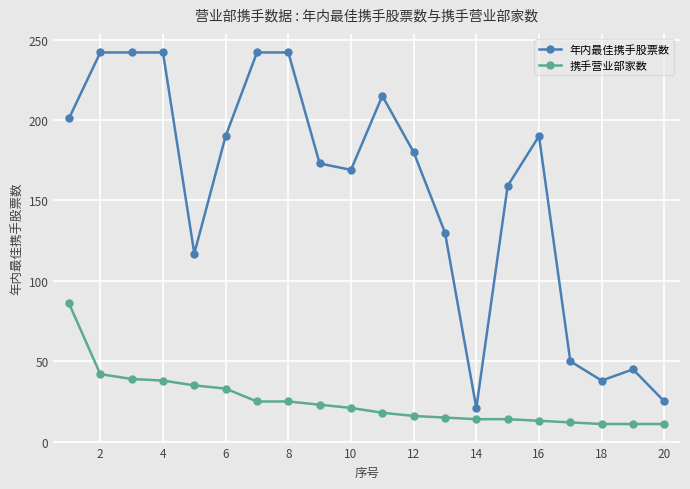

How many lines are shown in the chart?

2